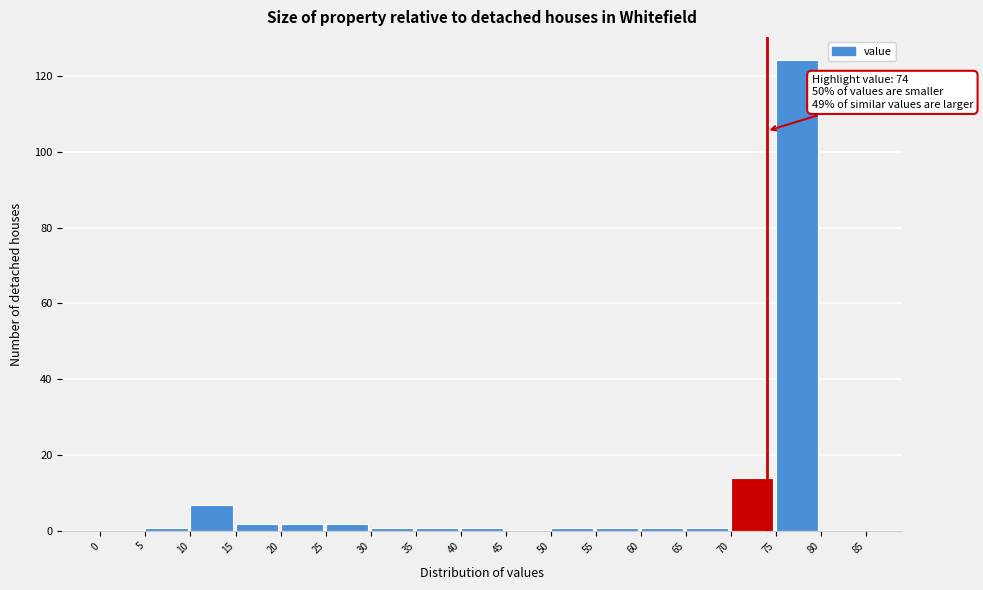

Which range on the x-axis has the tallest bar?

75 to 80